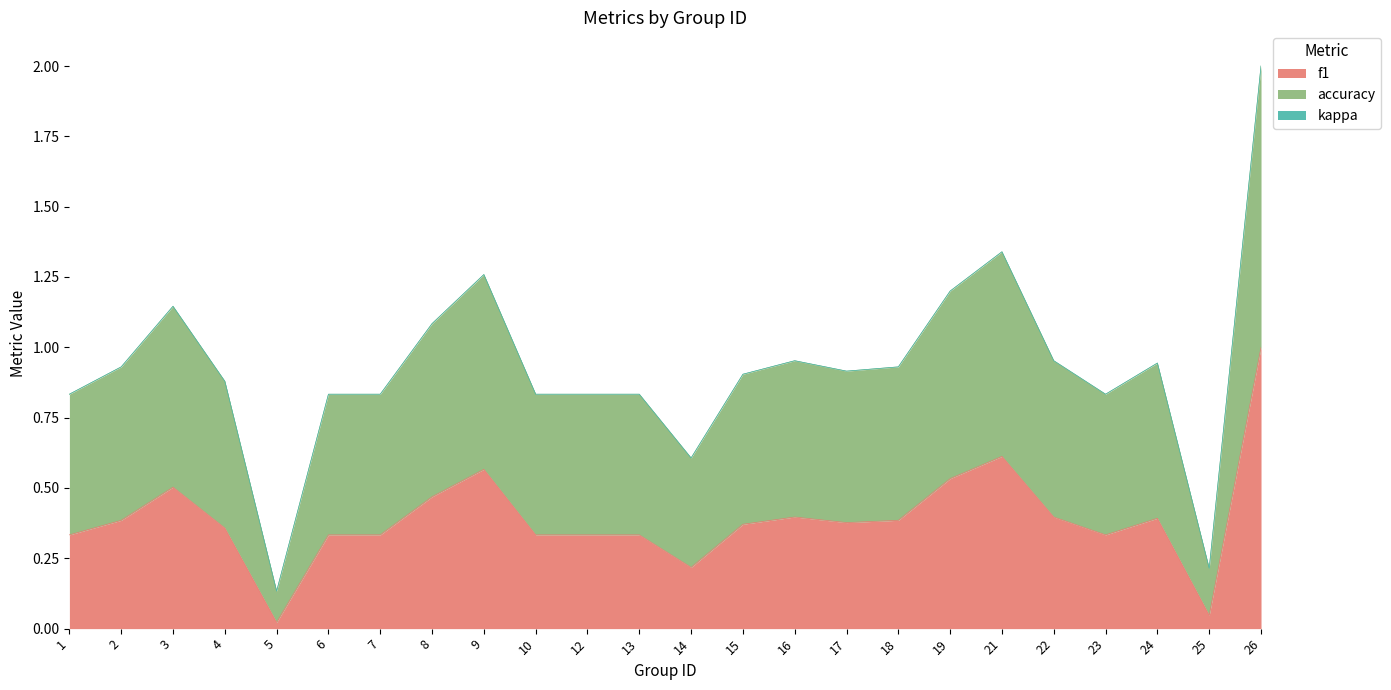

True or false: f1 has a value of 0.4 at 4.

True